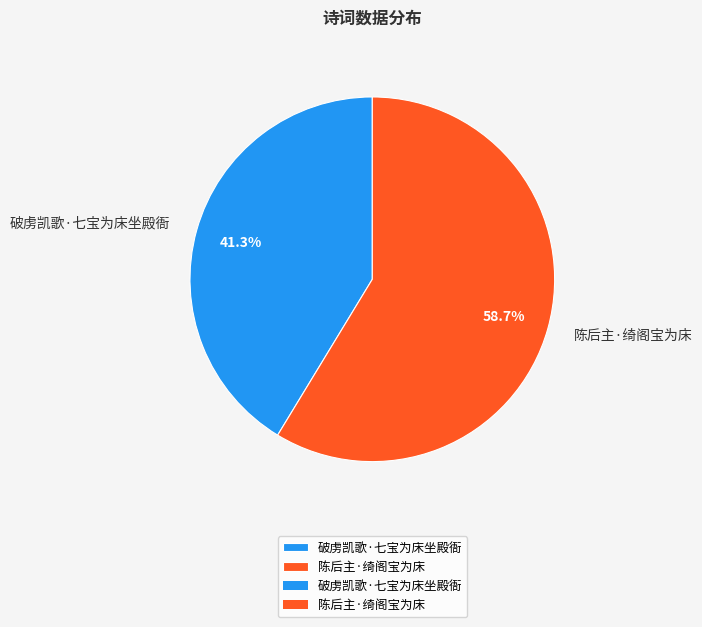

True or false: 破虏凯歌·七宝为床坐殿衙 accounts for 41% of the total.

True